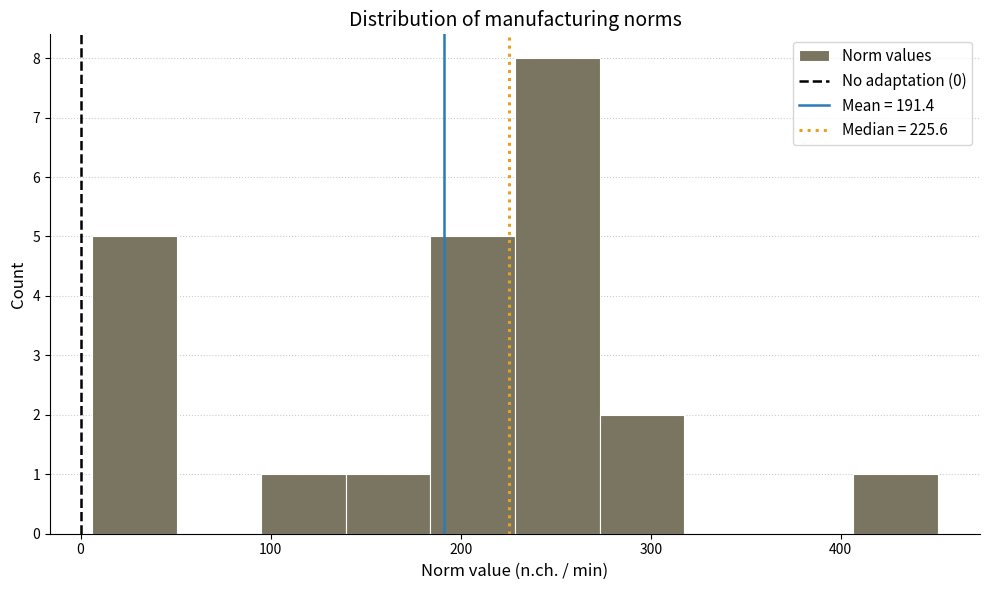

How tall is the bar that spans 100 to 140 on the x-axis? Neither the bar edges nor the heights are printed on the chart, so give them approximately, as read against the axes.

1